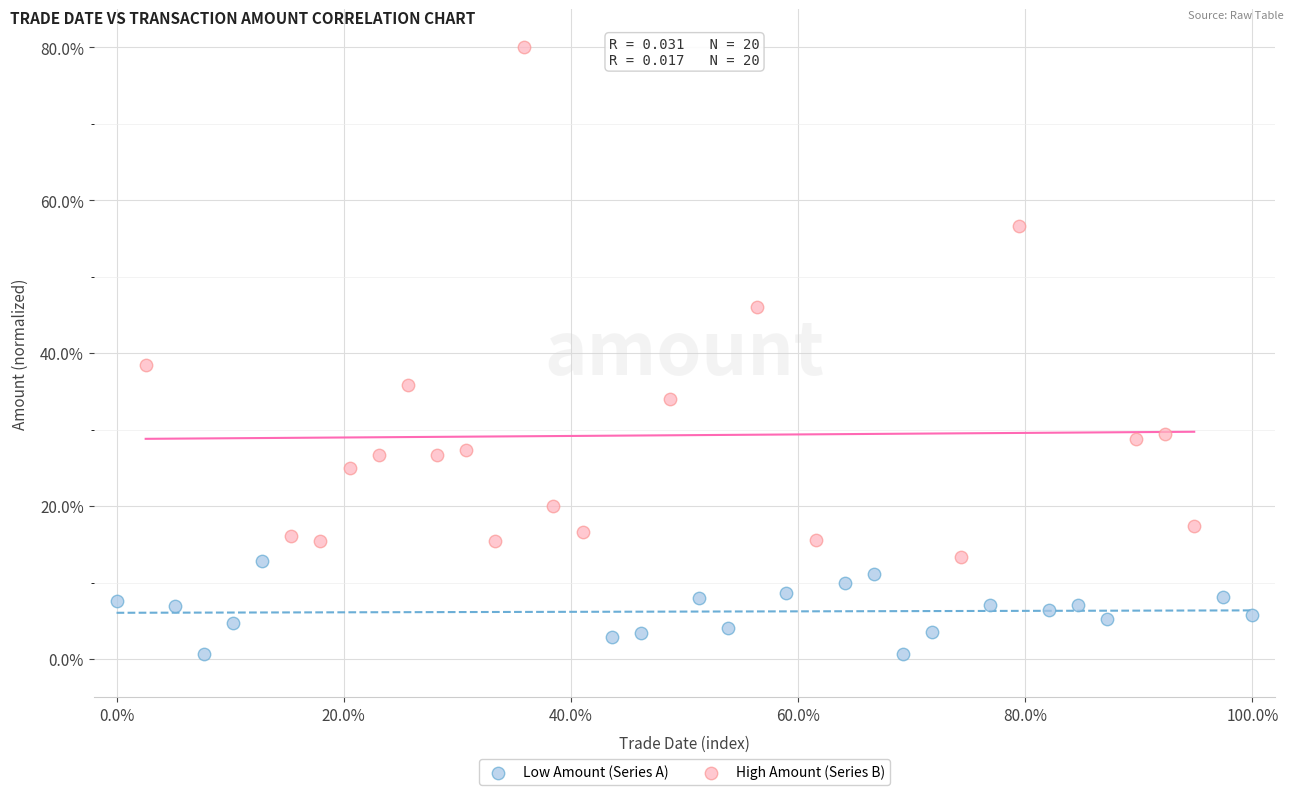

Which series has the widest spread of Y values?

High Amount (Series B)